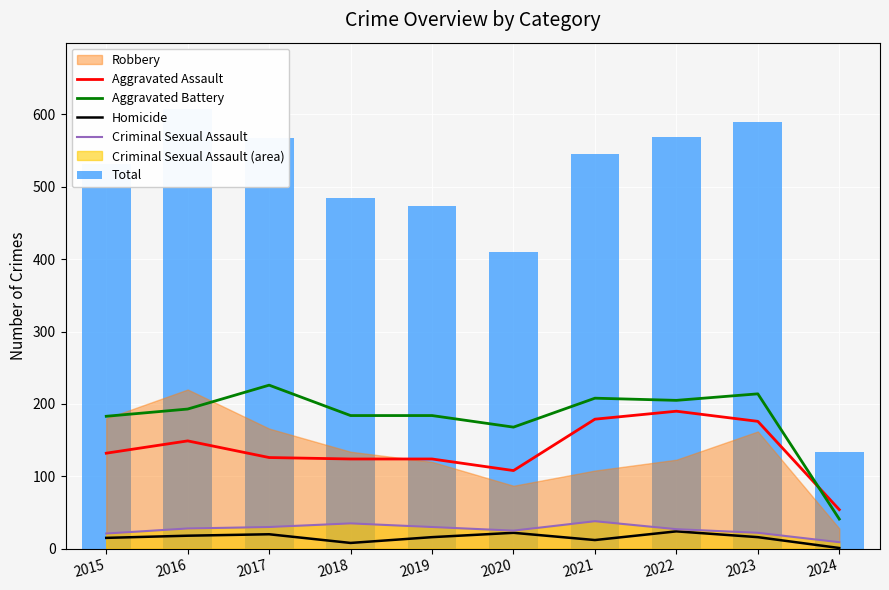

What is the difference between the highest and lowest values at 2018?

477